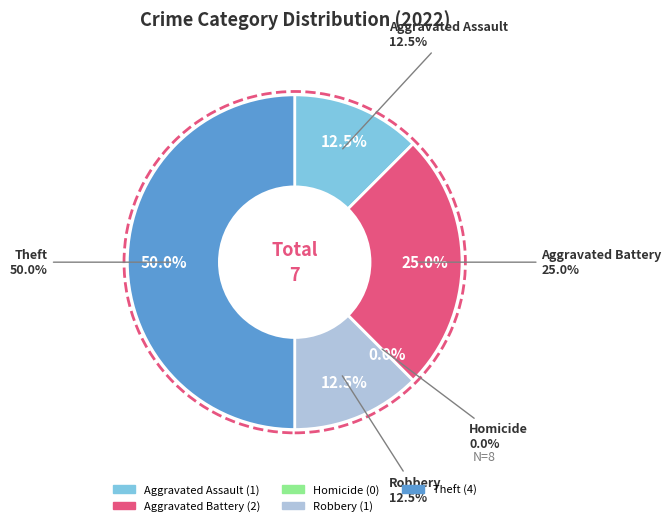

How many segments does this pie chart have?

5